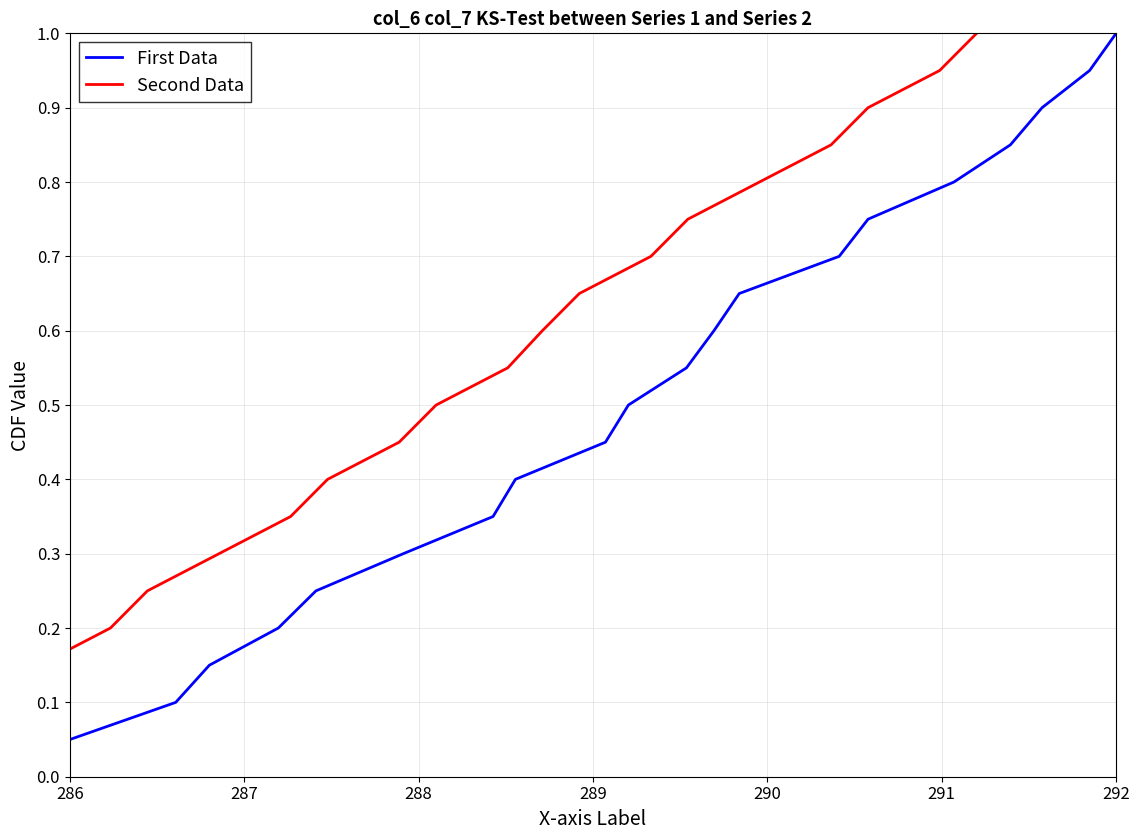

What is the sum of all First Data values?

10.5